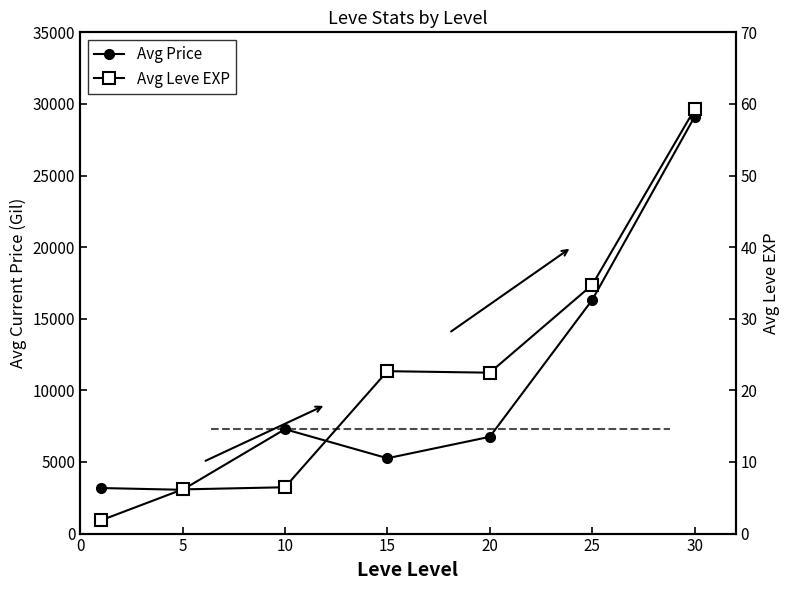

True or false: Avg Price and Avg Leve EXP intersect in this chart.

False